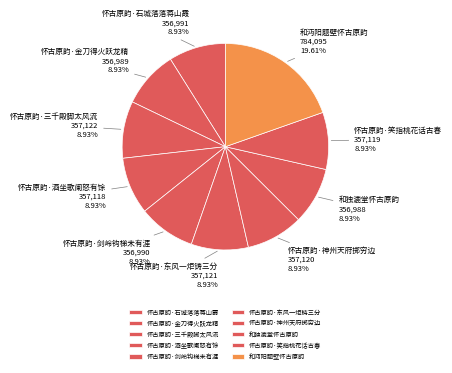

Does 和独漉堂怀古原韵 account for over 50% of the chart?

No